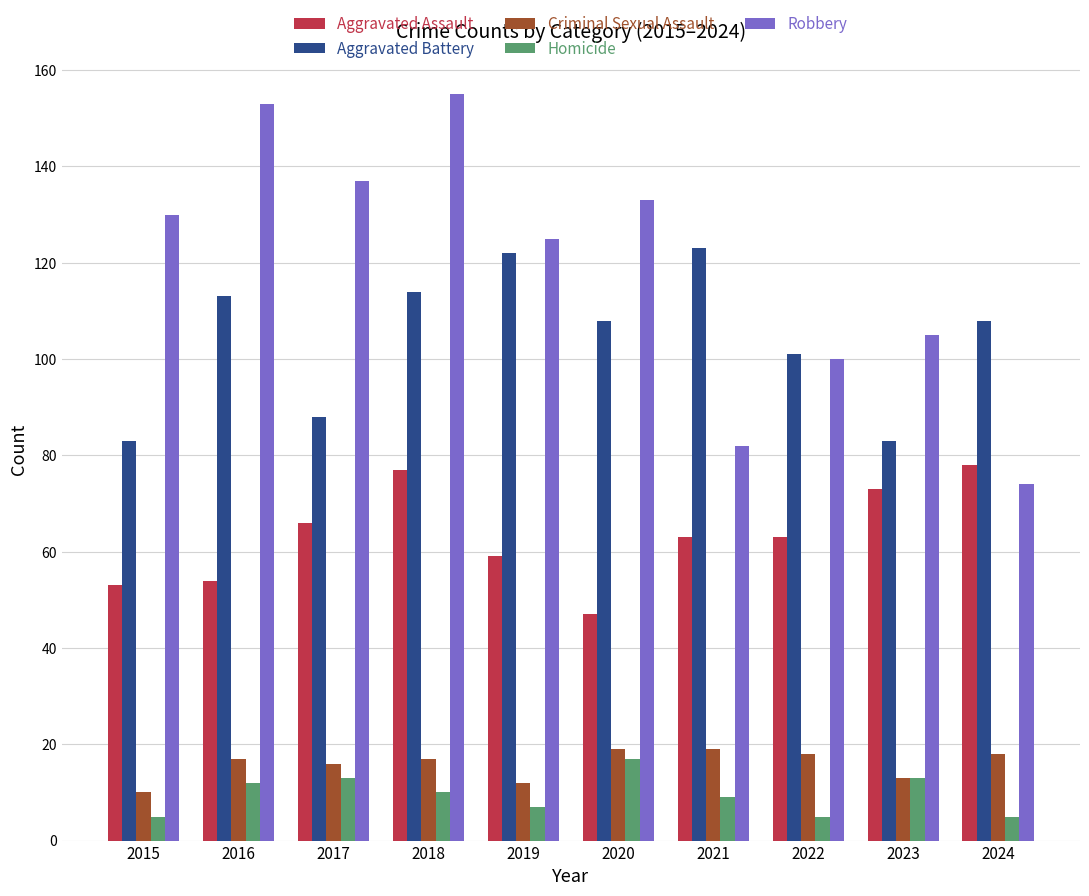

Count the number of categories in the chart.

10